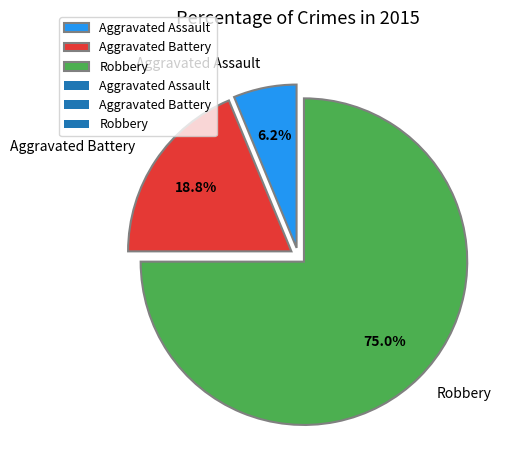

What percentage is the Robbery slice, to the nearest percent?

75%